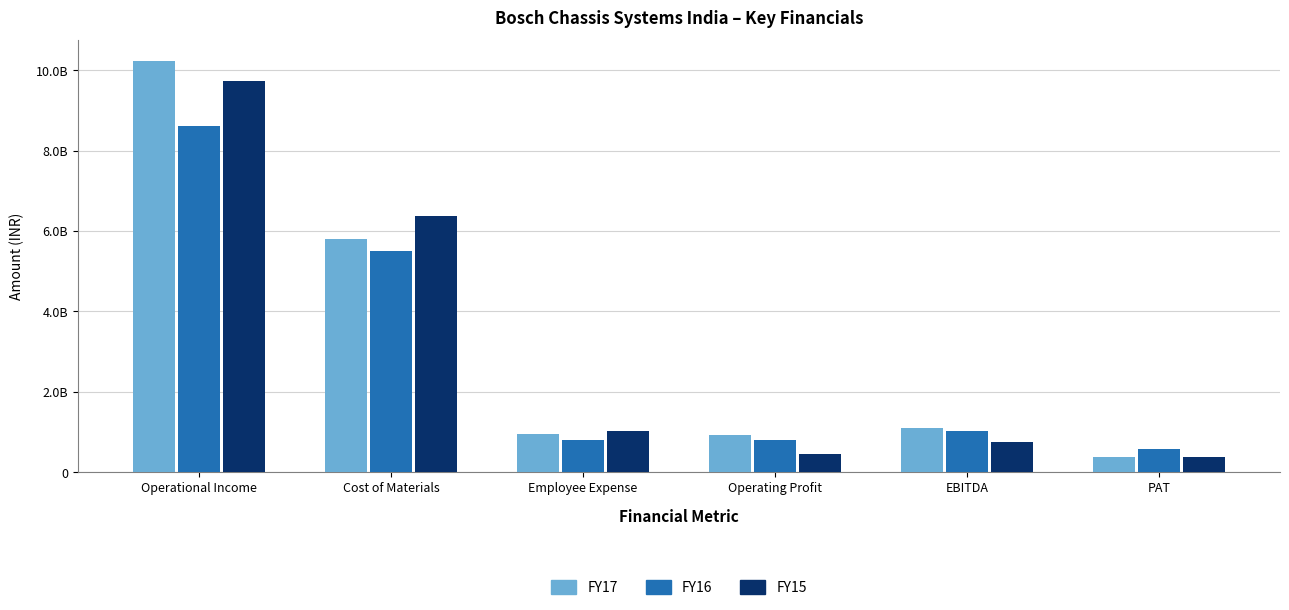

The FY16 series shows 1729470461 at EBITDA. True or false?

False